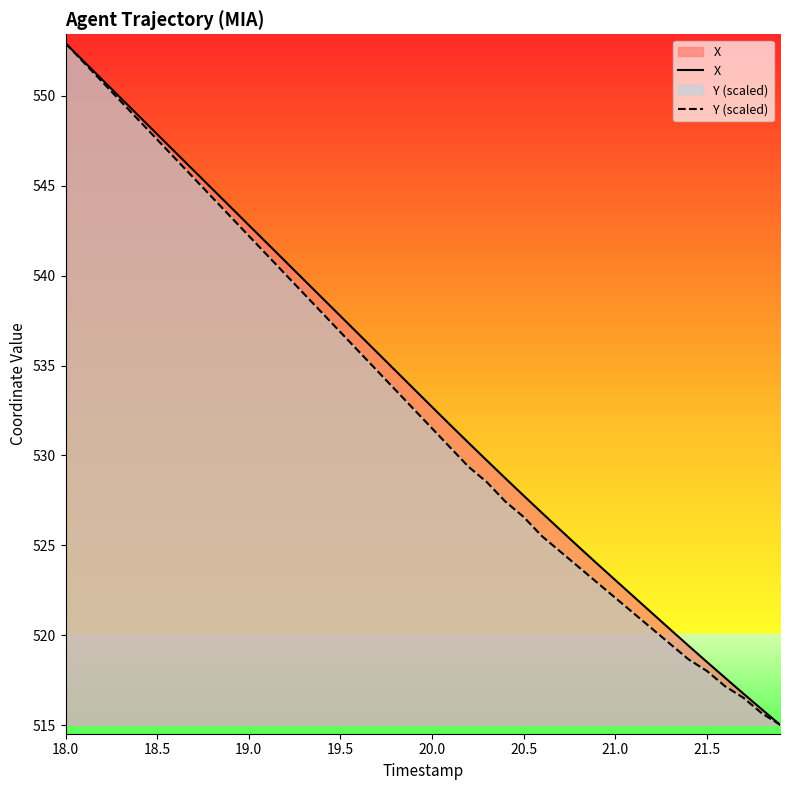

At which category is the sum across all series the highest?

18.0